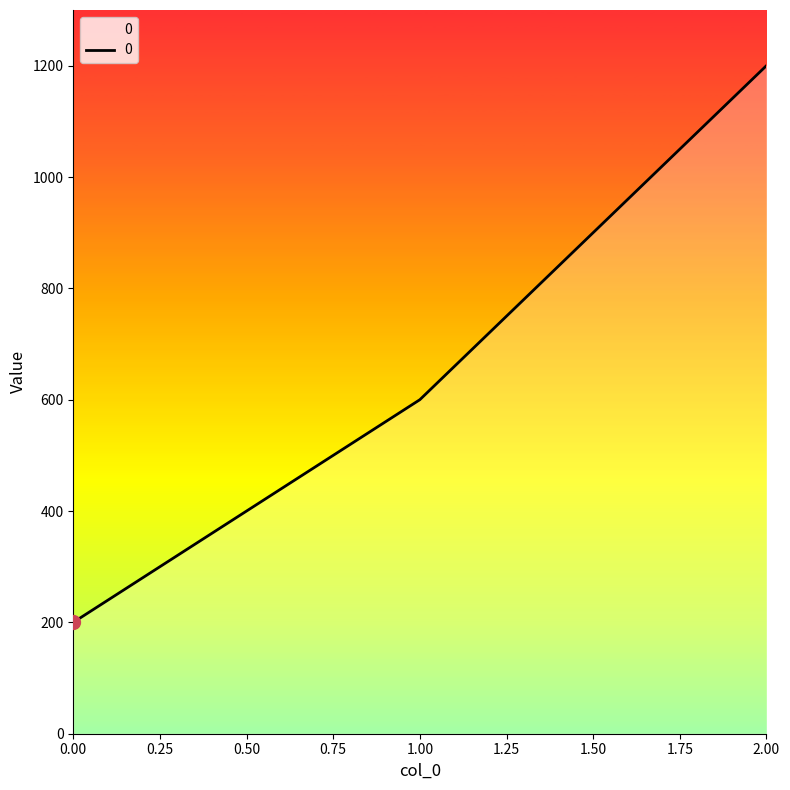

Rank the categories by value from lowest to highest.

0.00, 1.00, 2.00